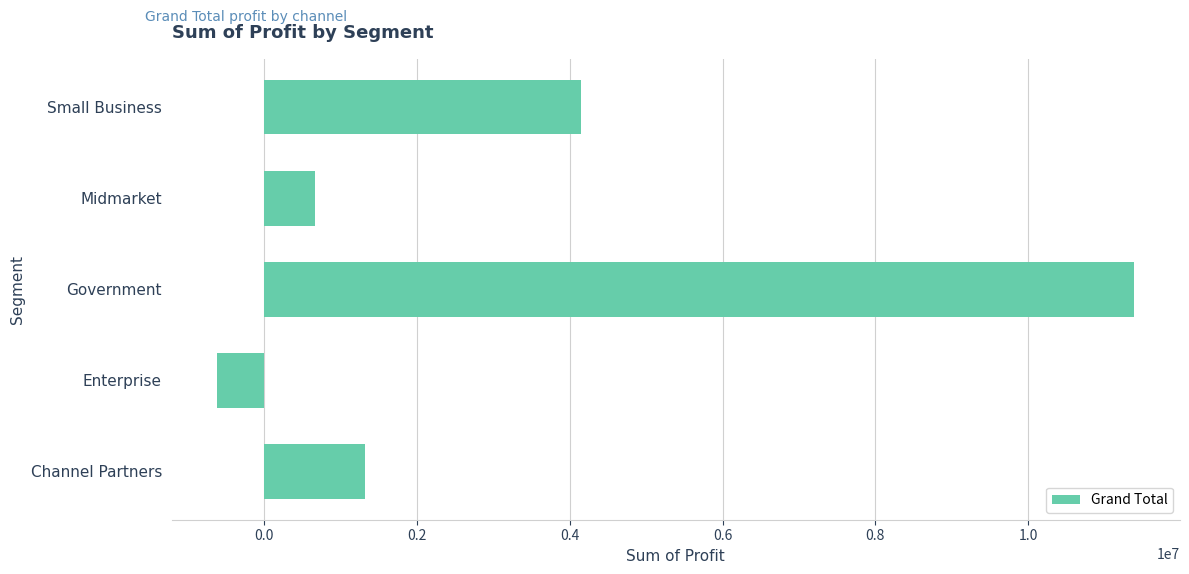

The value at Midmarket is 660103.1. True or false?

True